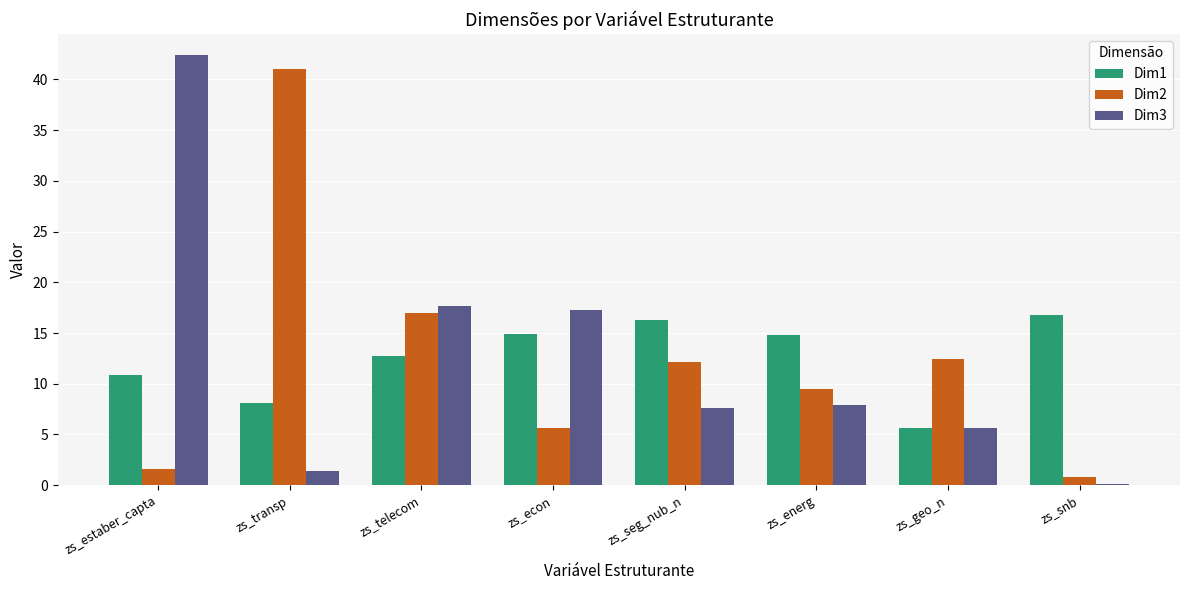

What is the total value across all series at zs_snb?

17.7